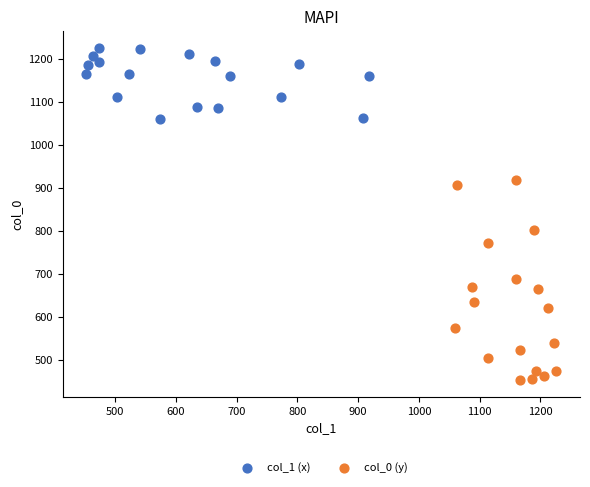

Which series has the largest Y range (max minus min)?

col_0 (y)